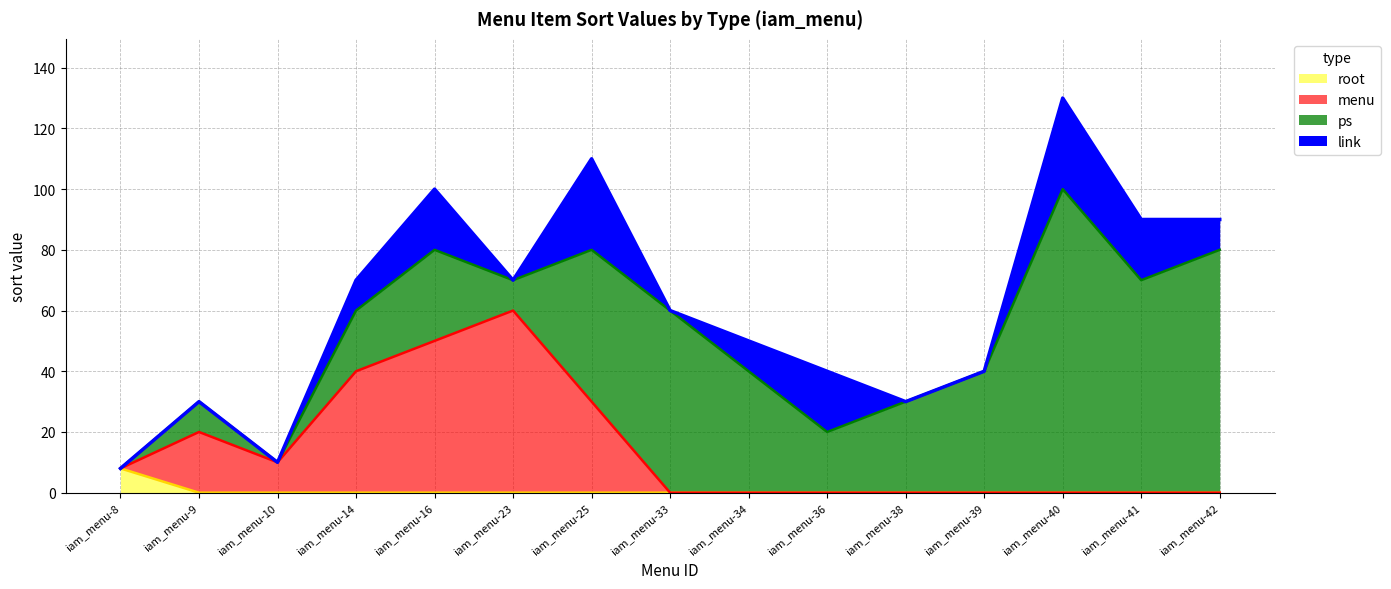

What is the total value across all series at iam_menu-34?

50